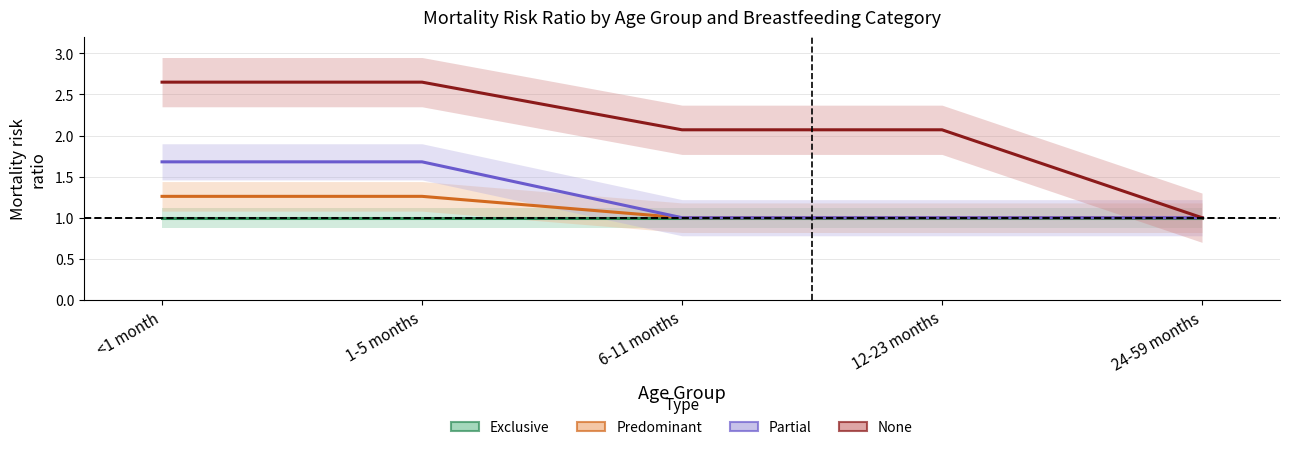

What is the total value across all series at 6-11 months?

5.1